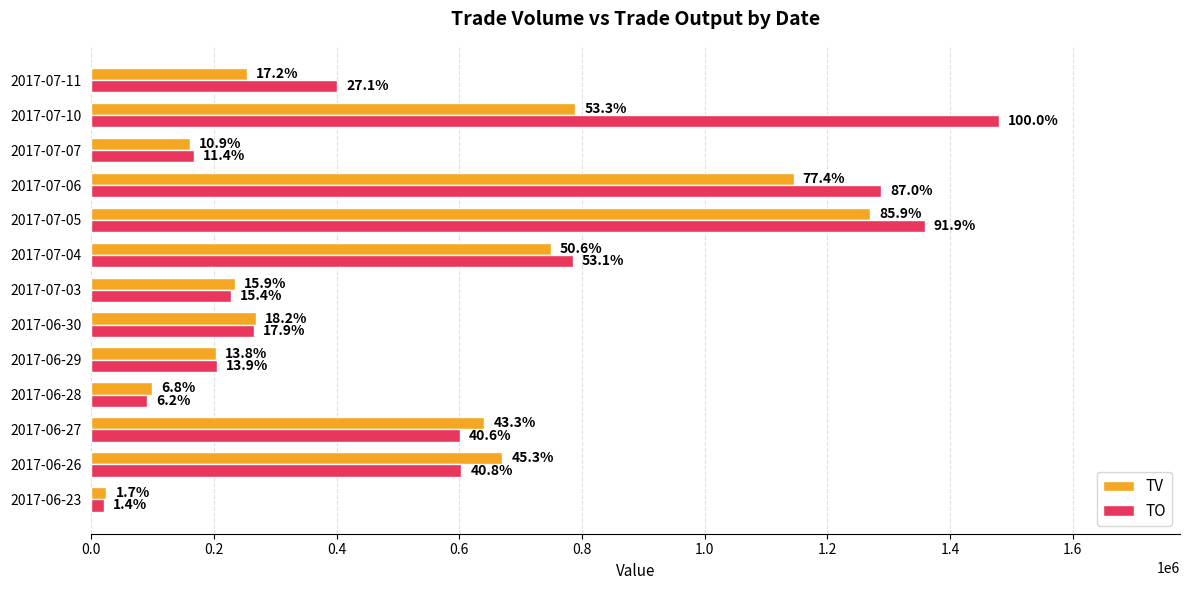

Reading left to right, extract all data points from this chart.

TV: 25000	670000	641000	100000	204000	269000	235000	749000	1270000	1145000	161000	789000	254000
TO: 21250	603420	600560	91600	205420	265160	227810	785100	1358760	1287250	167880	1478940	400790